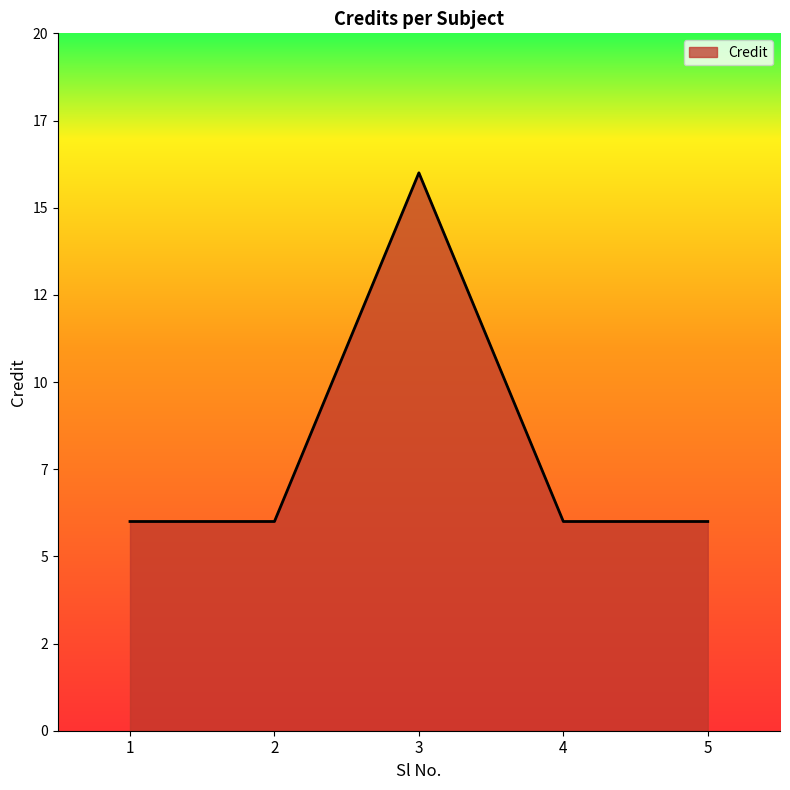

What is the value of the 3rd point from the left?

16